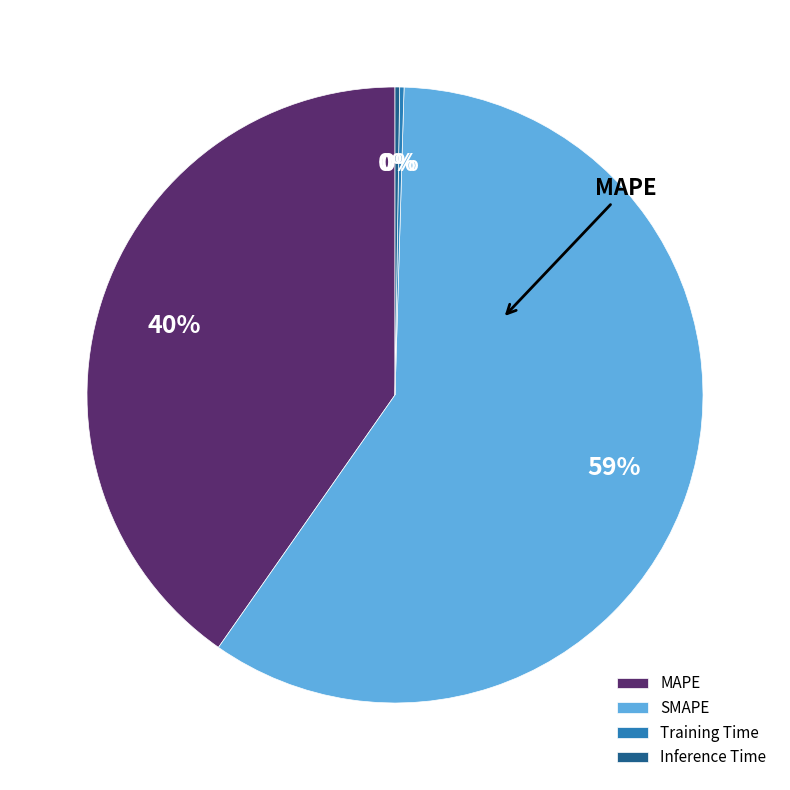

To the nearest percent, what is the average slice percentage?

25%